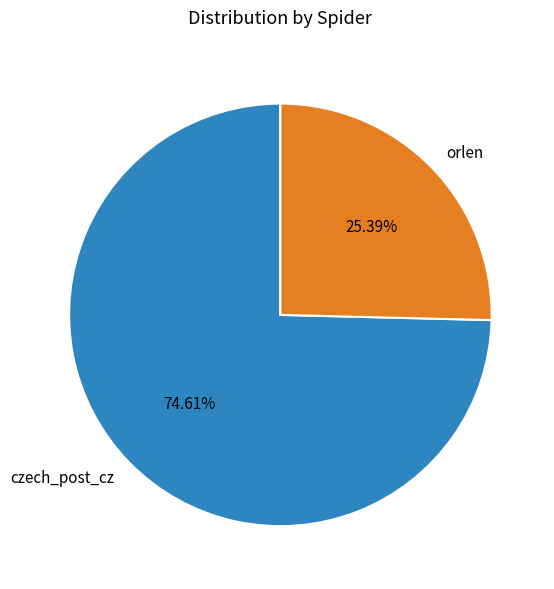

Which slice is the smallest?

orlen